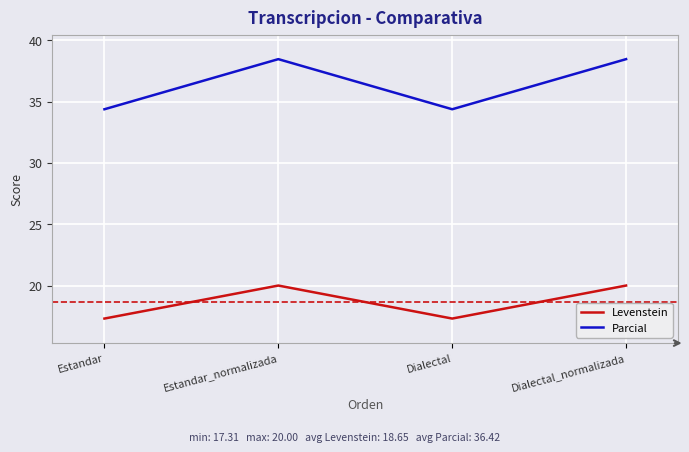

How many values in the Parcial series exceed 38?

2